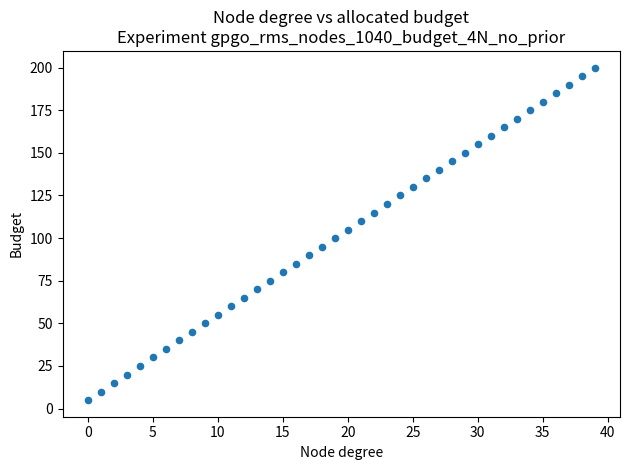

What is the range of Y values (max minus min)?

195